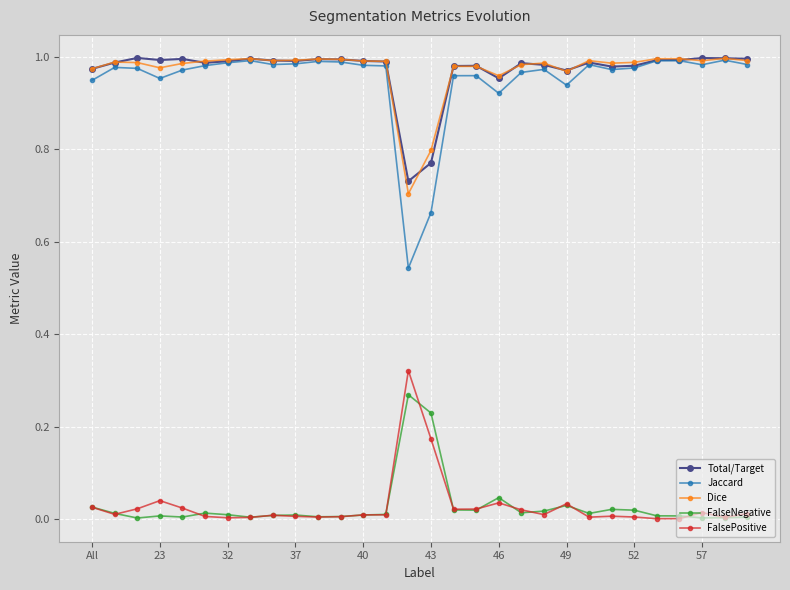

True or false: FalsePositive and Dice cross at least once.

False